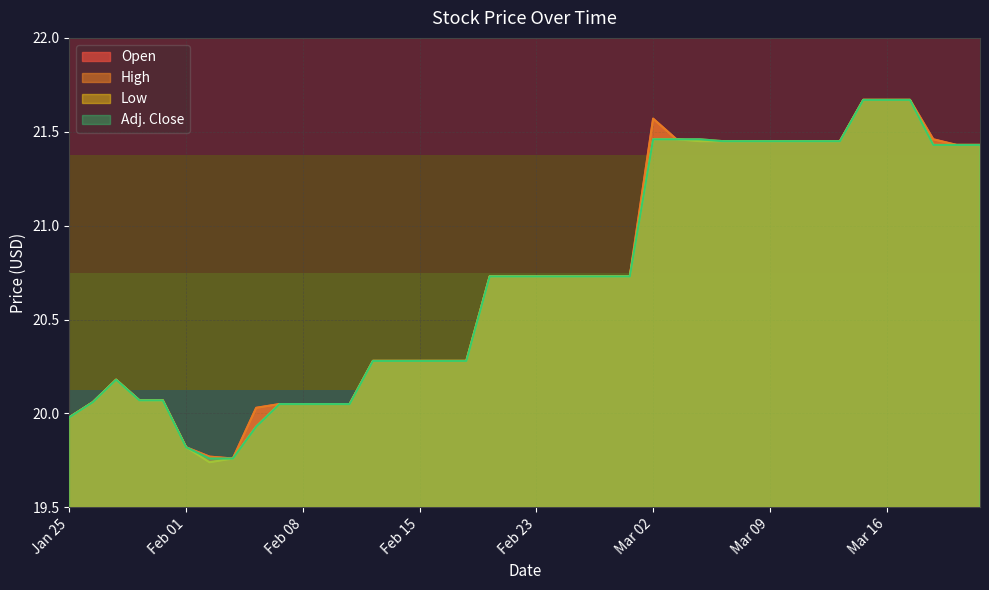

At which category is the sum across all series the highest?

Mar 15